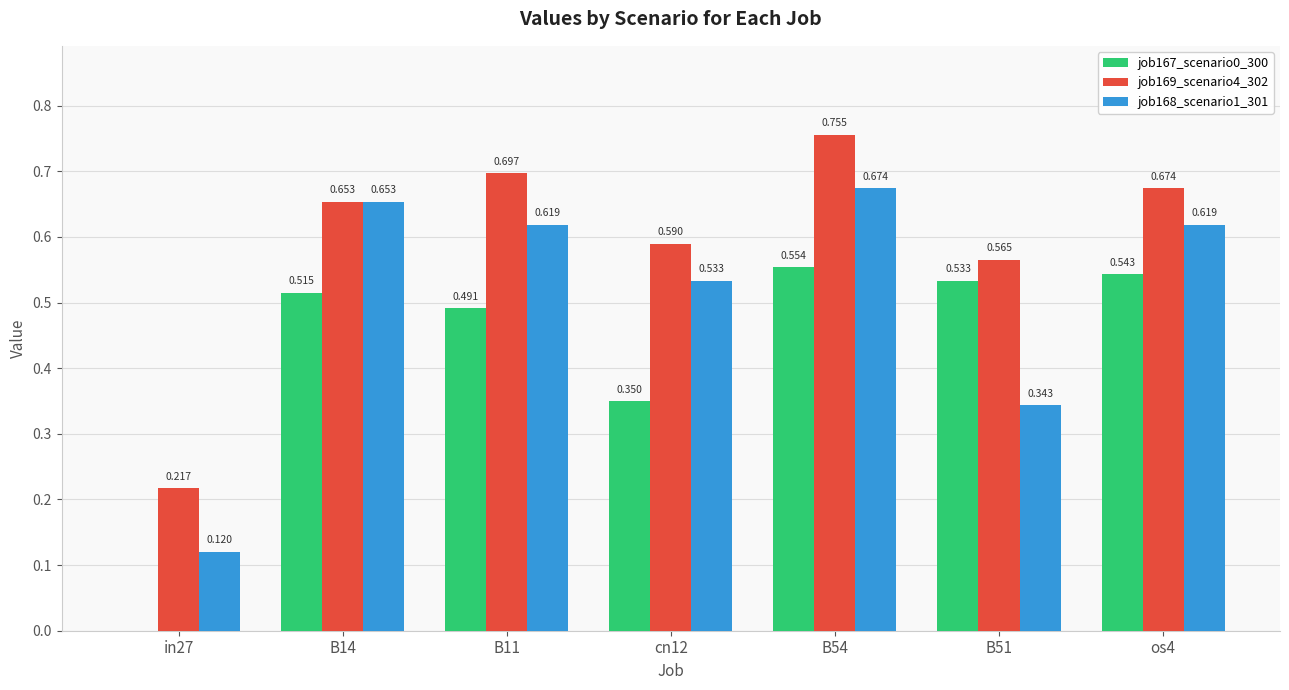

Is the value of job168_scenario1_301 at B14 greater than the value of job167_scenario0_300 at B14?

Yes